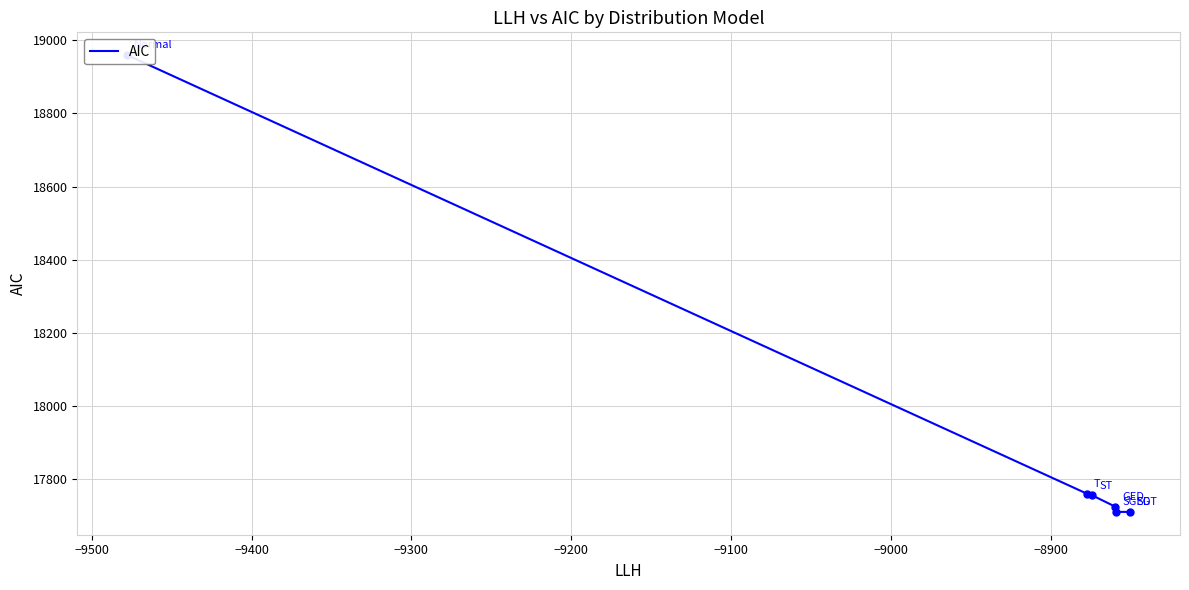

What is the average value?

17937.0